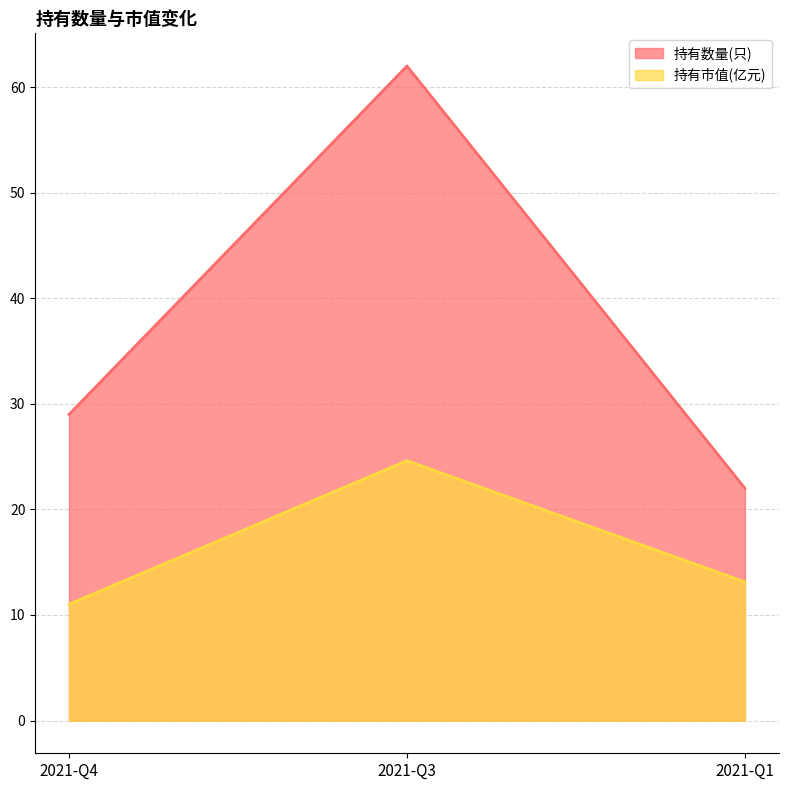

Is the value of 持有数量(只) at 2021-Q4 greater than the value of 持有市值(亿元) at 2021-Q1?

Yes